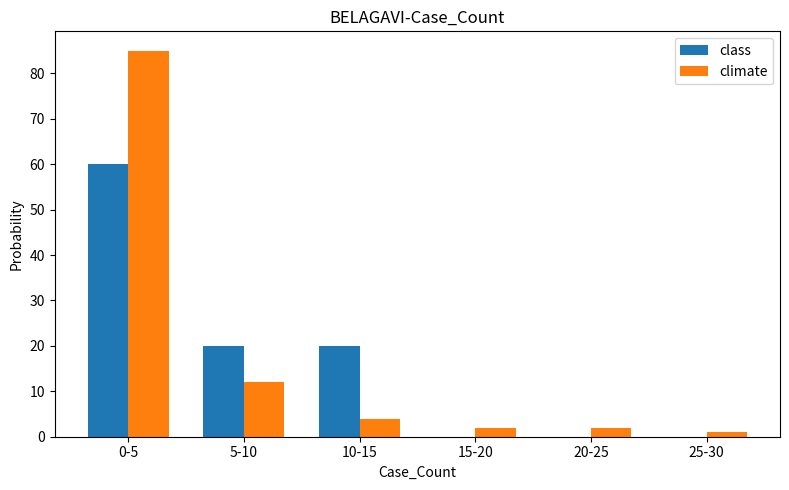

Reading left to right, what are all the values shown in this chart?

class: 0-5=60	5-10=20	10-15=20	15-20=0	20-25=0	25-30=0
climate: 0-5=85	5-10=12	10-15=4	15-20=2	20-25=2	25-30=1